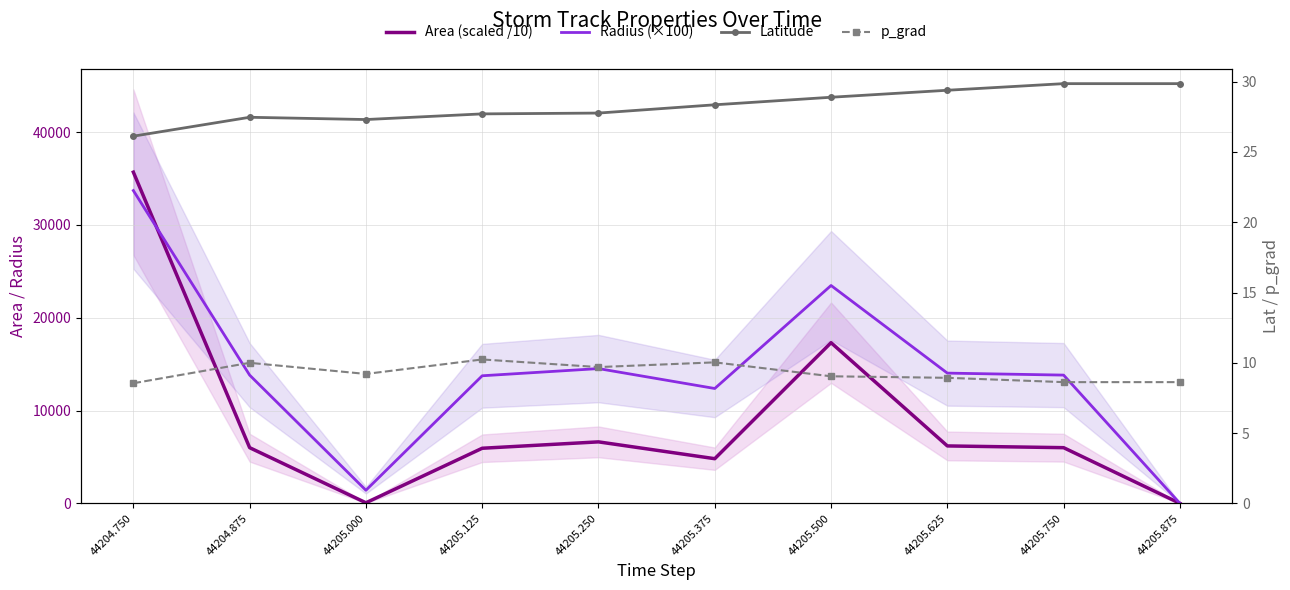

What is the sum of all Latitude values?

282.7